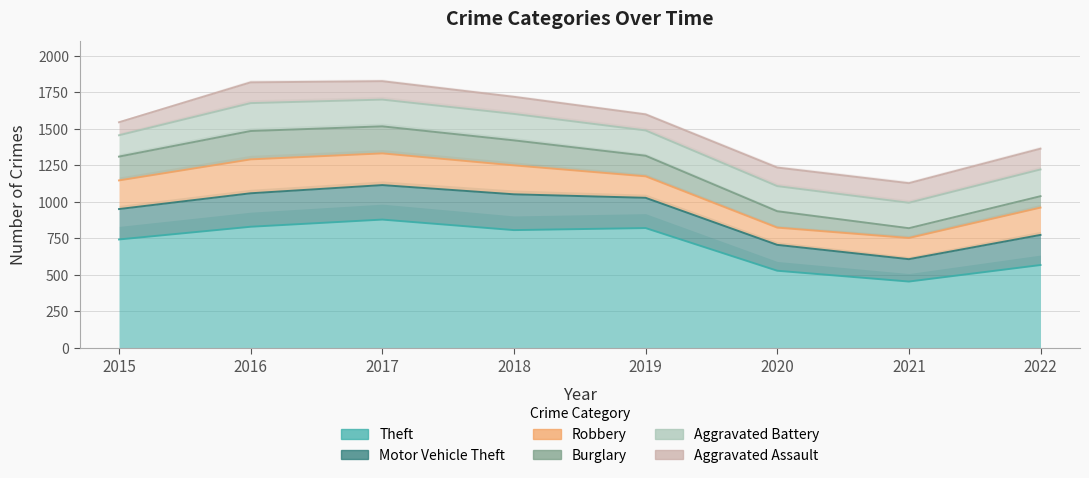

Which series has the widest spread of values?

Theft